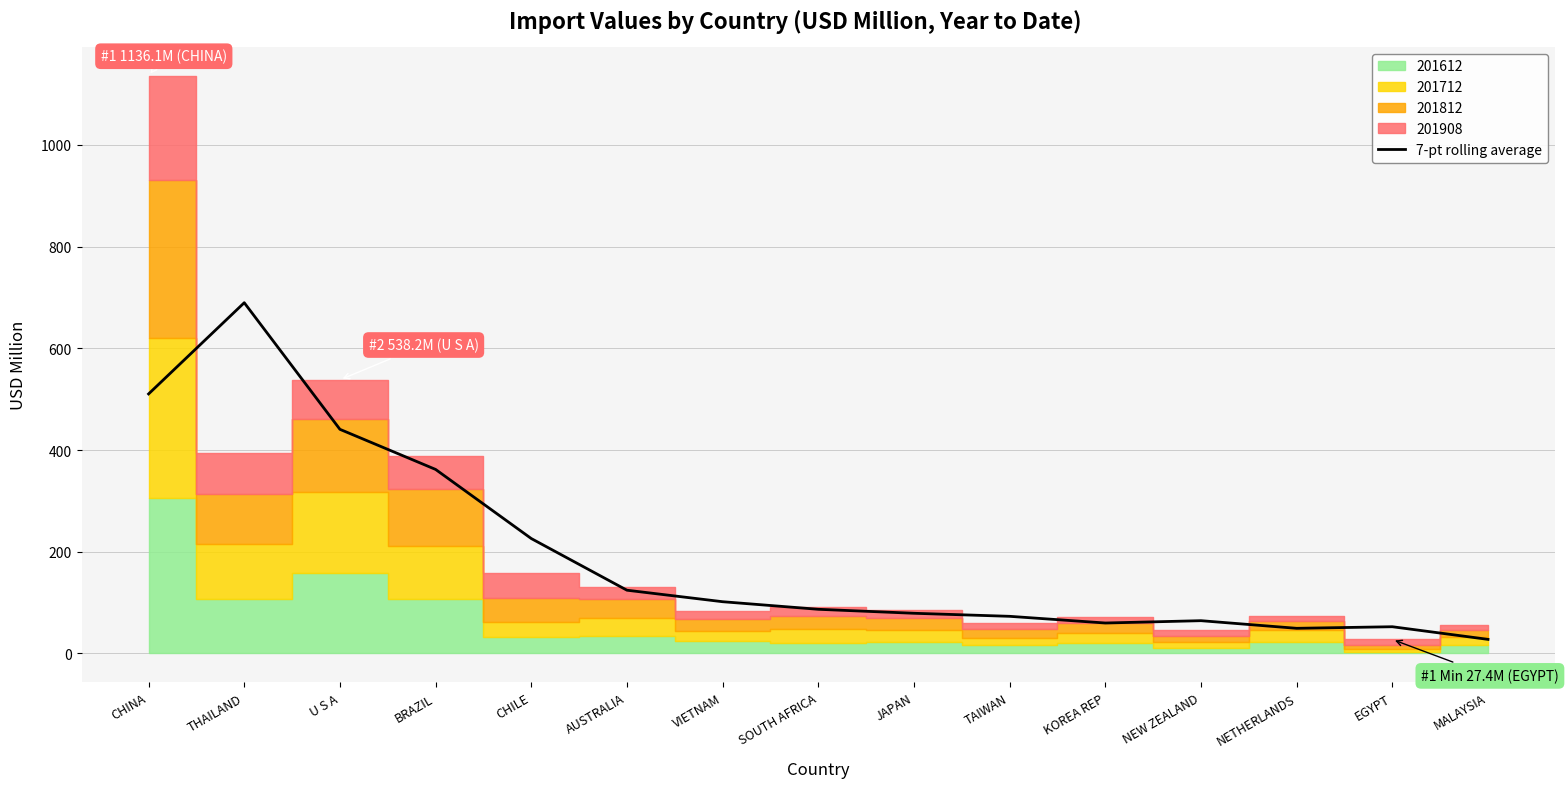

What is the label of the 1st point from the right?

MALAYSIA